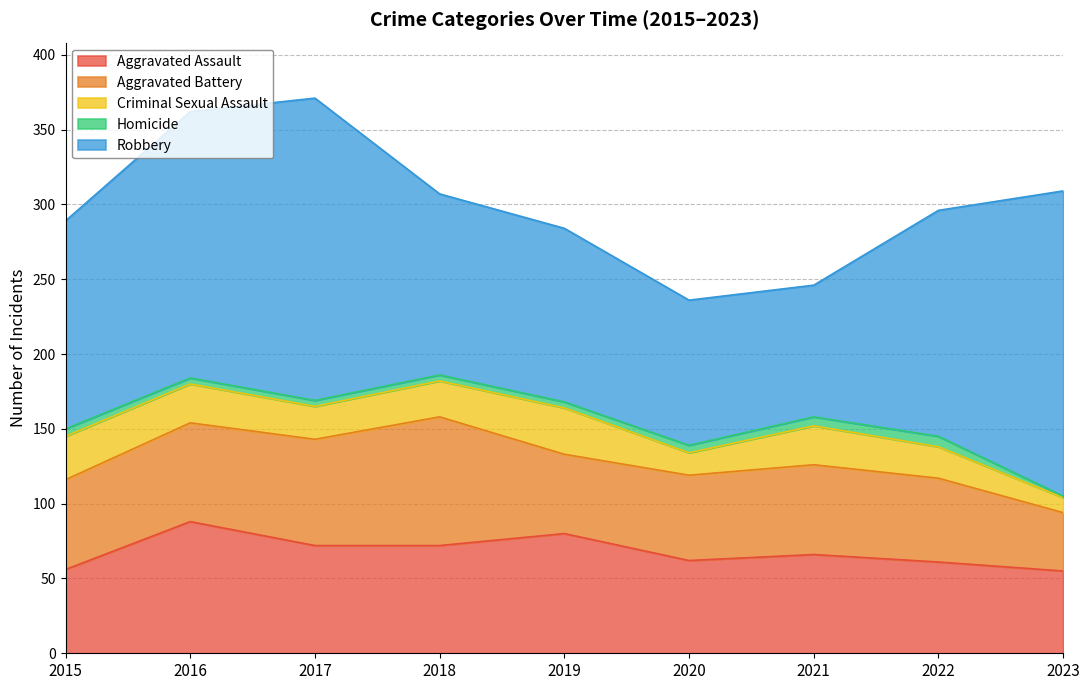

What value does the Aggravated Battery series have at 2019?

53